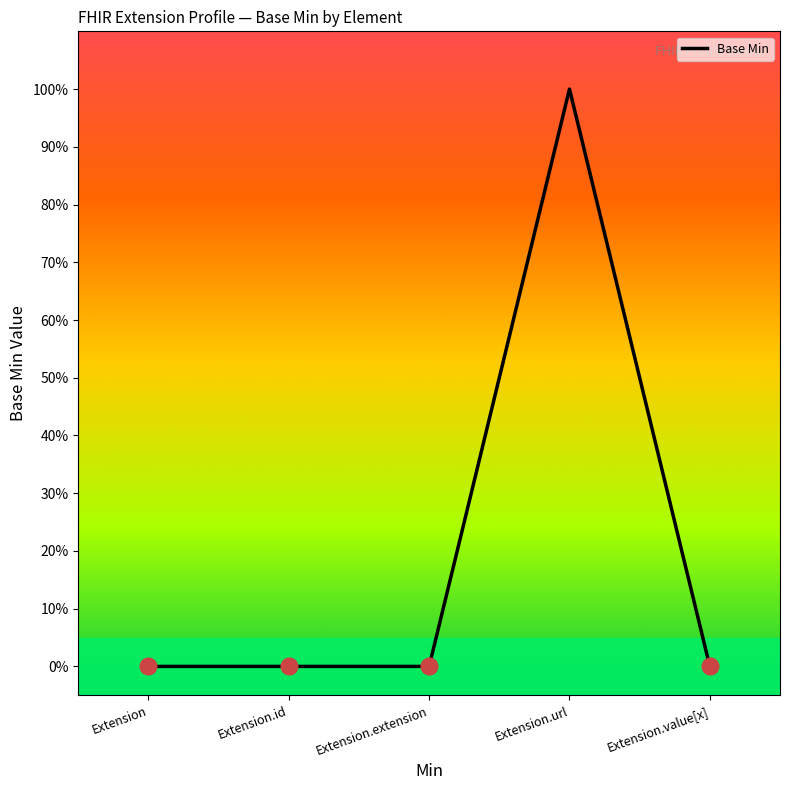

The chart shows a value of 2 at Extension.url. True or false?

False